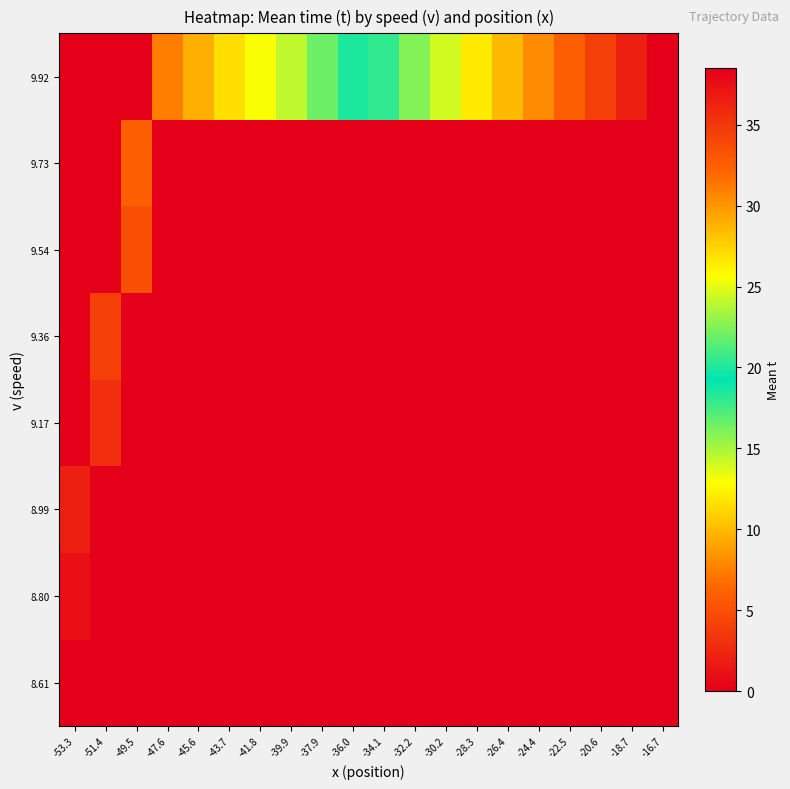

Rank the series by their maximum value, from highest to lowest.

9.92, 9.73, 9.54, 9.36, 9.17, 8.99, 8.80, 8.61